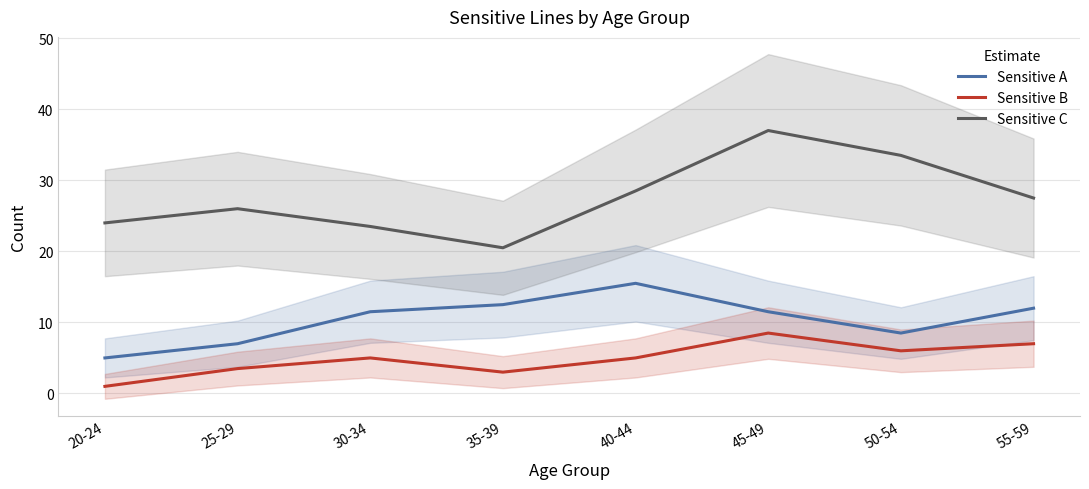

Is the value of Sensitive B at 25-29 greater than the value of Sensitive C at 55-59?

No